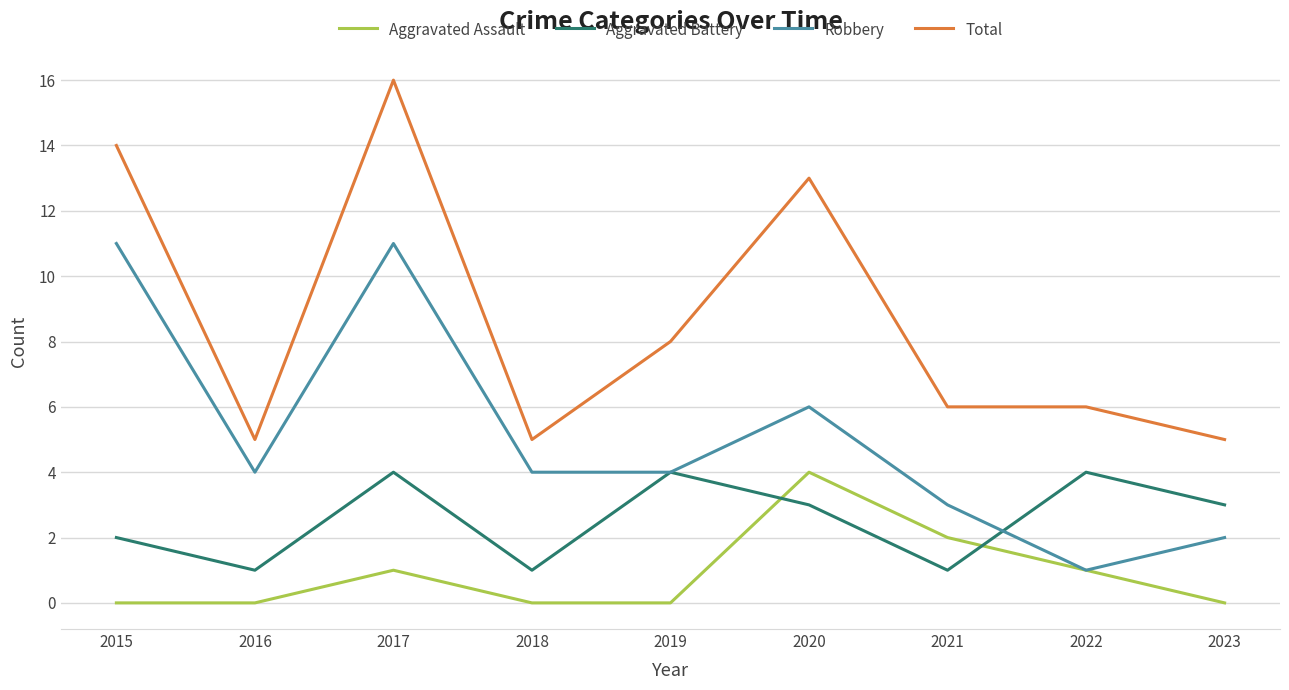

What is the sum of the Total values at 2022 and 2021?

12